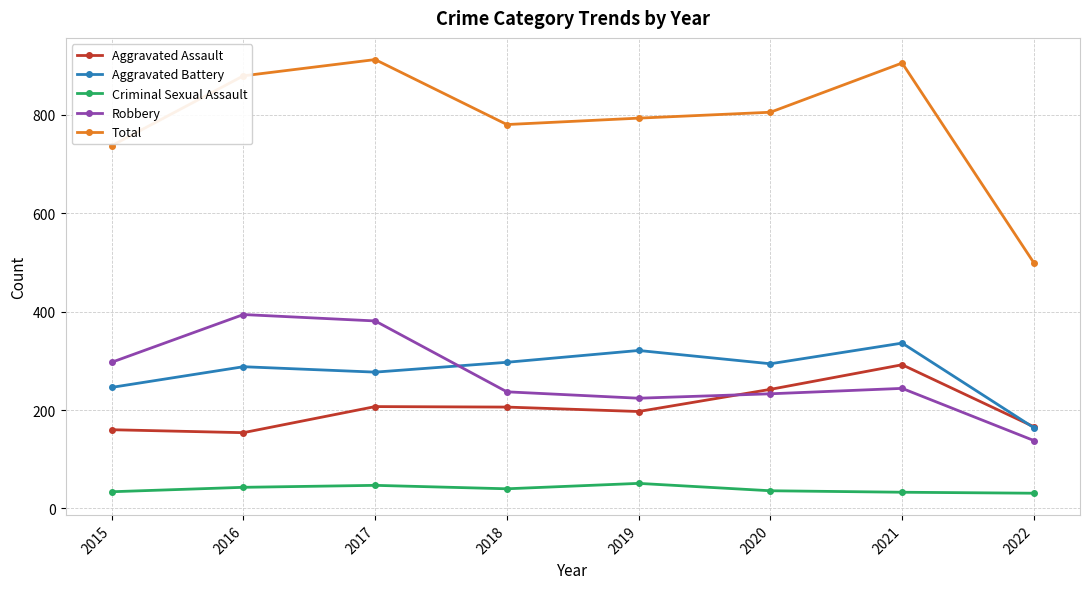

Rank the series by their maximum value, from highest to lowest.

Total, Robbery, Aggravated Battery, Aggravated Assault, Criminal Sexual Assault